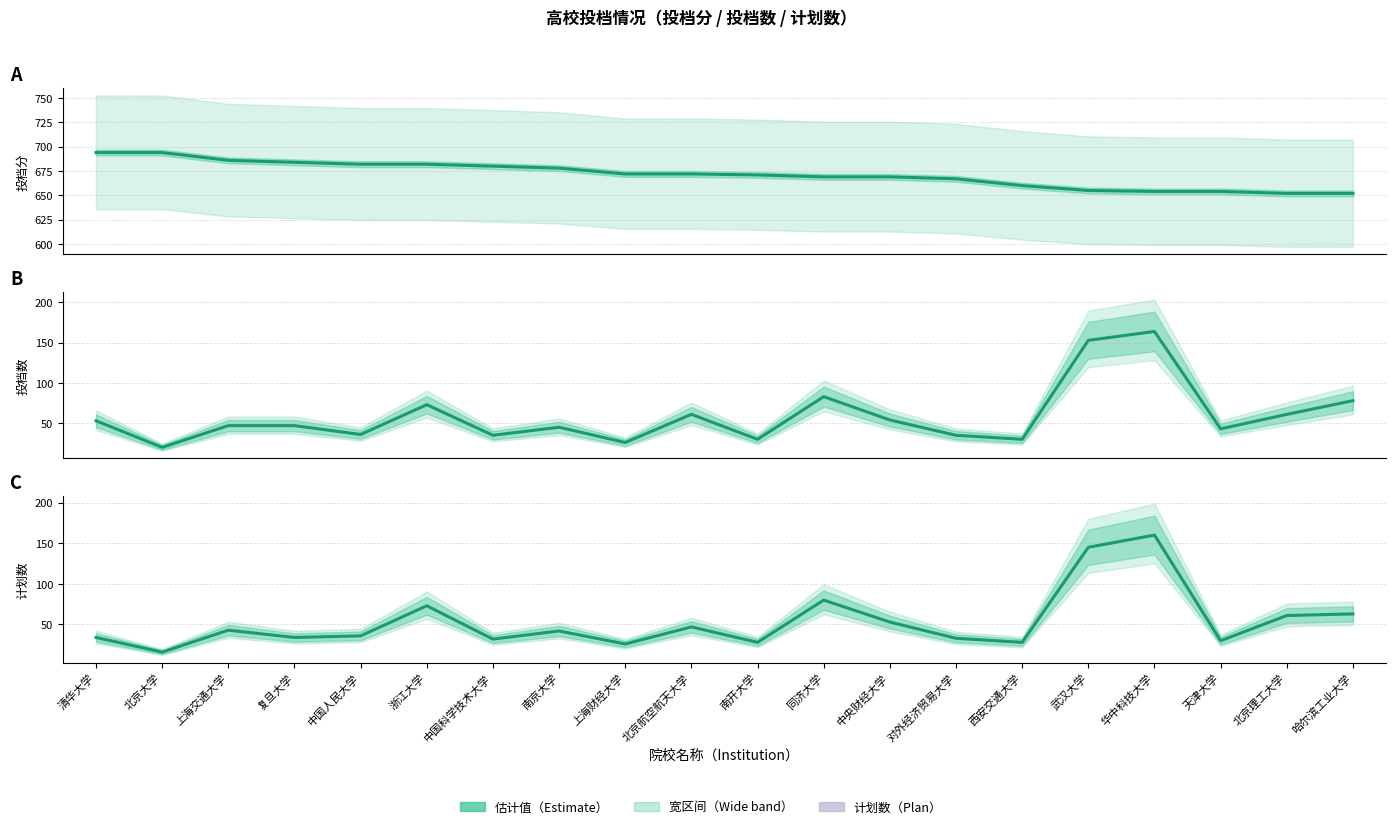

What is the value of the 计划数 point at the 19th from the left?

61